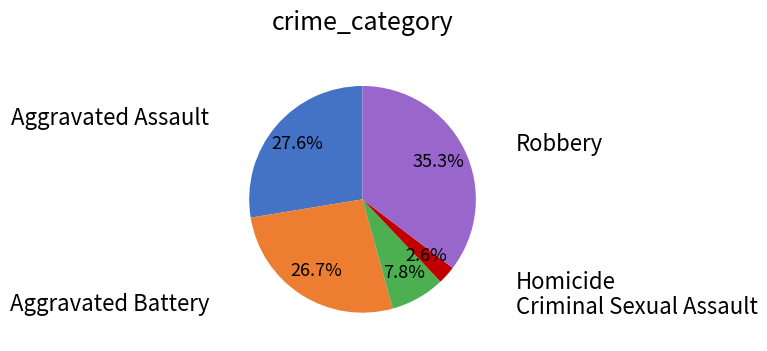

Is there a majority slice in this chart?

No